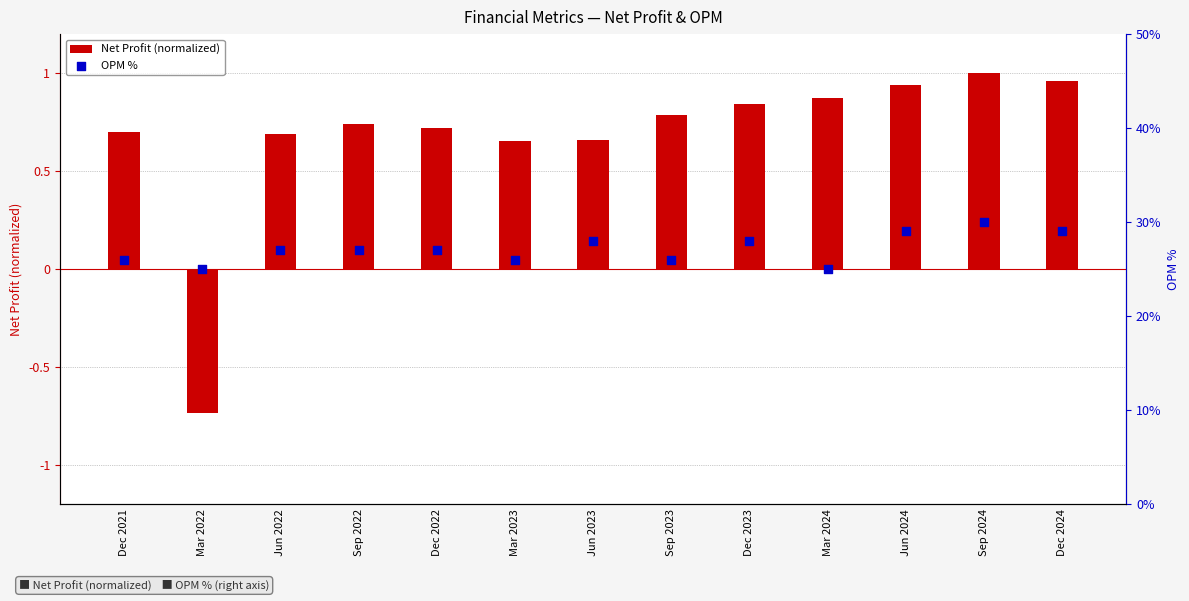

Which series contains the lowest Y value?

Net Profit (normalized)